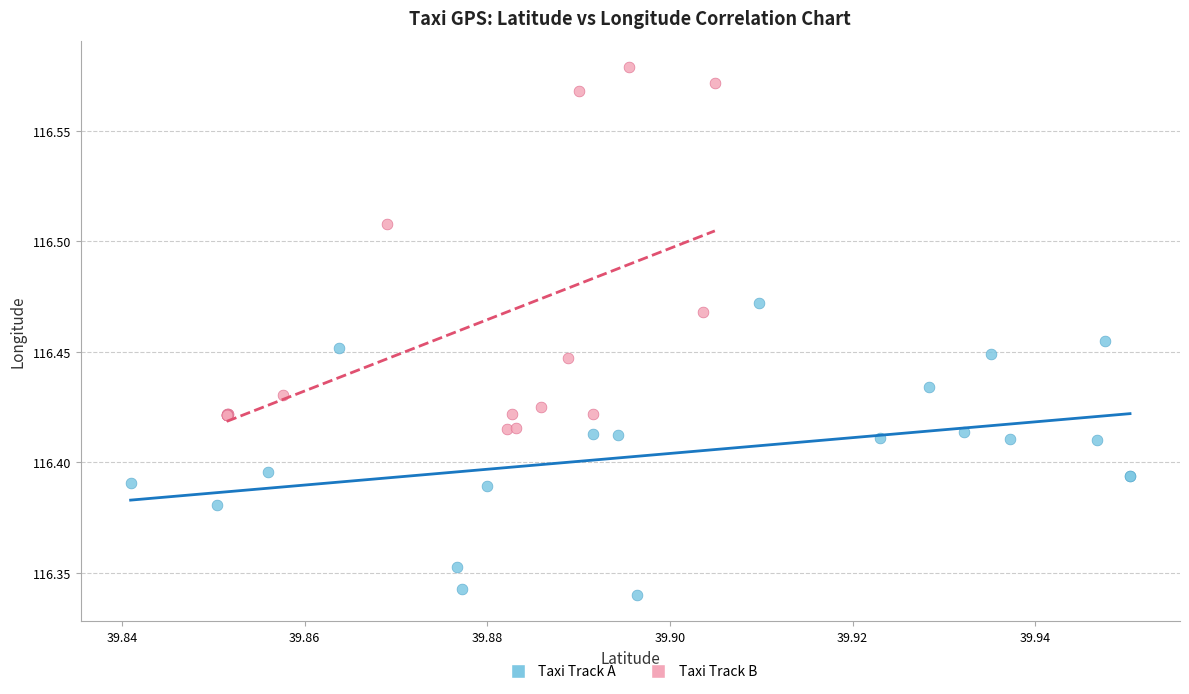

Which series has the largest Y range (max minus min)?

Taxi Track B